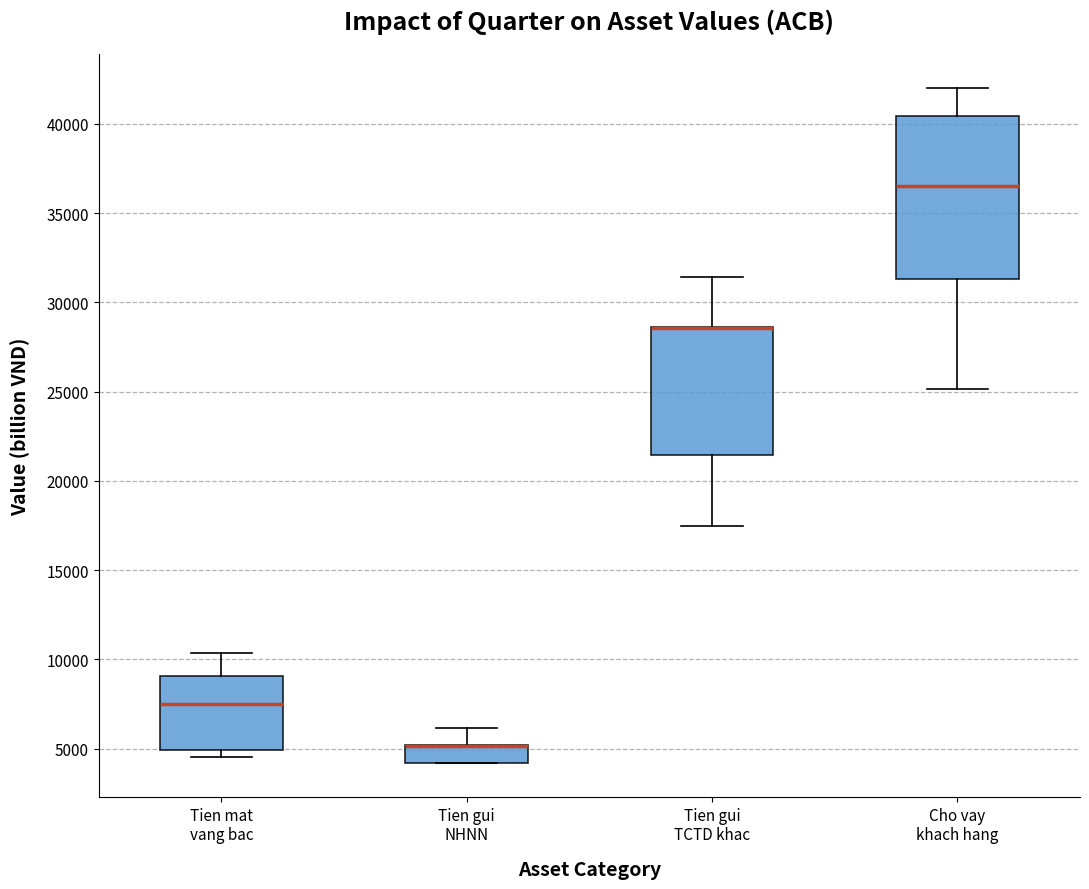

Reading left to right, read every box against the y-axis: the position of its median line, the range the box covers, and the ends of its whiskers. The values are not printed on the chart, so give them approximately, as read against the axis.

Tien mat vang bac: median 7500, box 5000 to 9000, whiskers 4500 to 10500
Tien gui NHNN: median 5000 (drawn on the box's upper edge), box 4000 to 5000, whiskers 4000 to 6000
Tien gui TCTD khac: median 28500 (drawn on the box's upper edge), box 21500 to 28500, whiskers 17500 to 31500
Cho vay khach hang: median 36500, box 31500 to 40500, whiskers 25000 to 42000